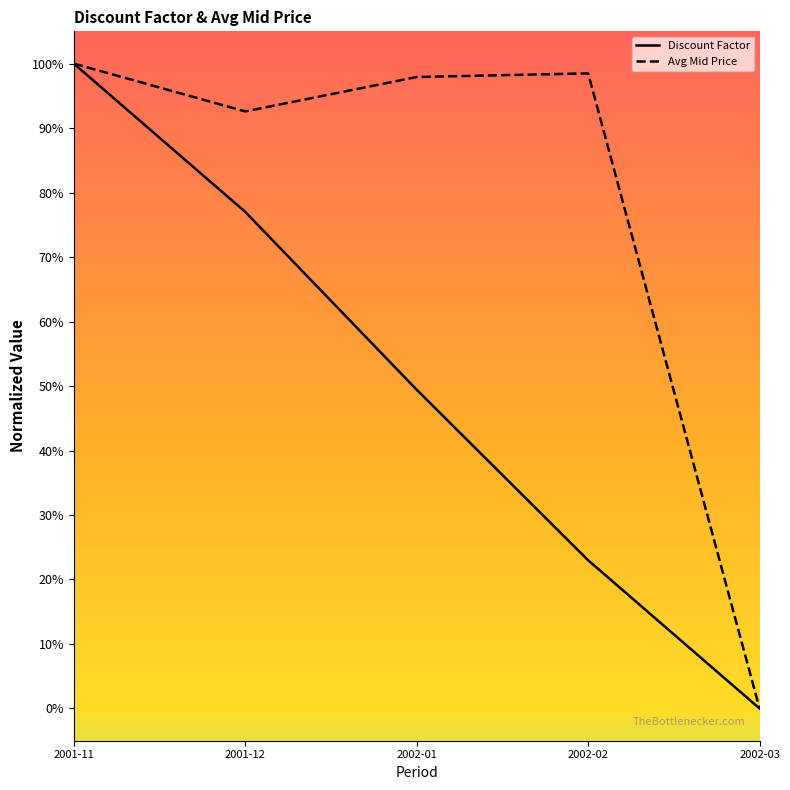

Rank the categories by Avg Mid Price value from highest to lowest.

2001-11, 2002-02, 2002-01, 2001-12, 2002-03